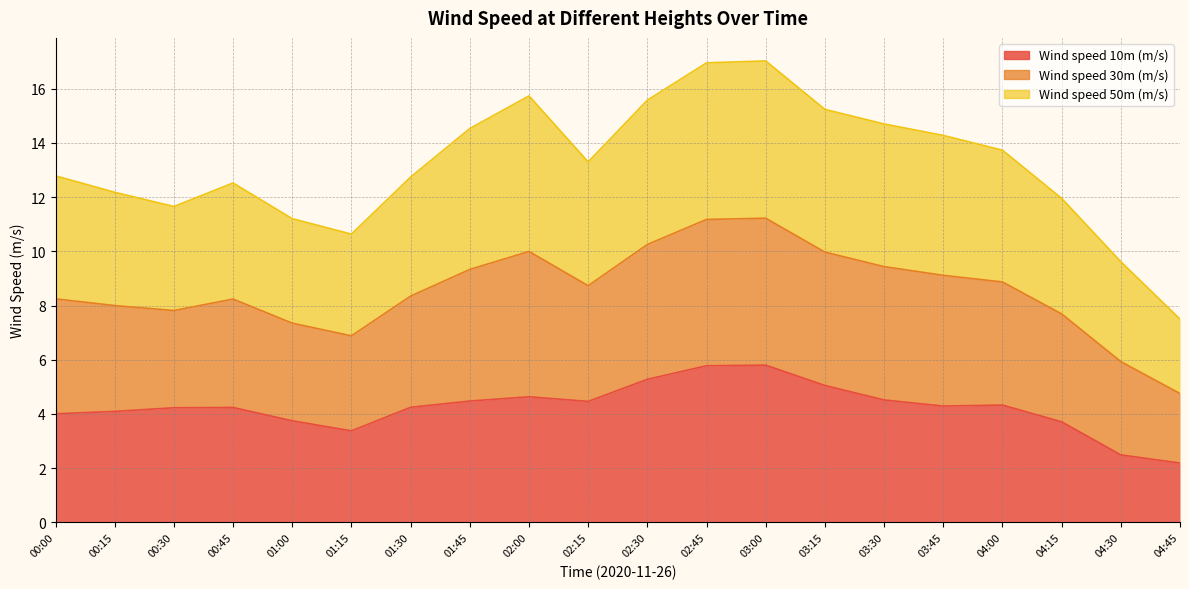

Where is the first local maximum for Wind speed 10m (m/s)?

00:45